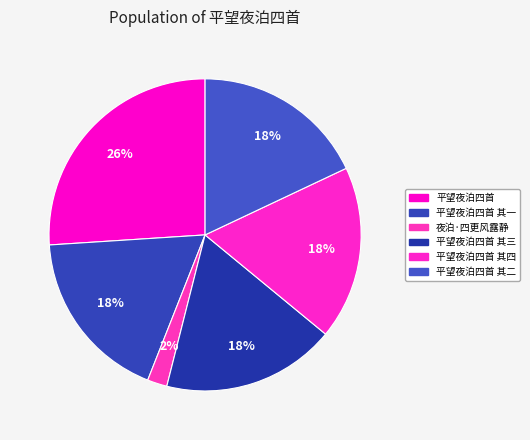

How many slices are in this pie chart?

6